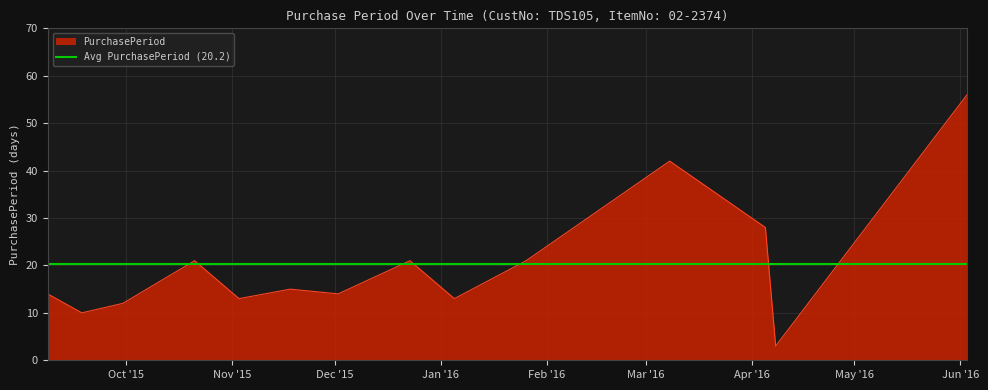

Count the number of data series in this chart.

1